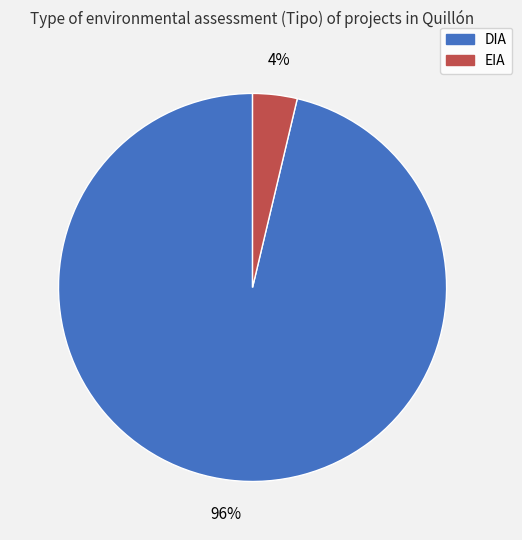

How many slices are in this pie chart?

2